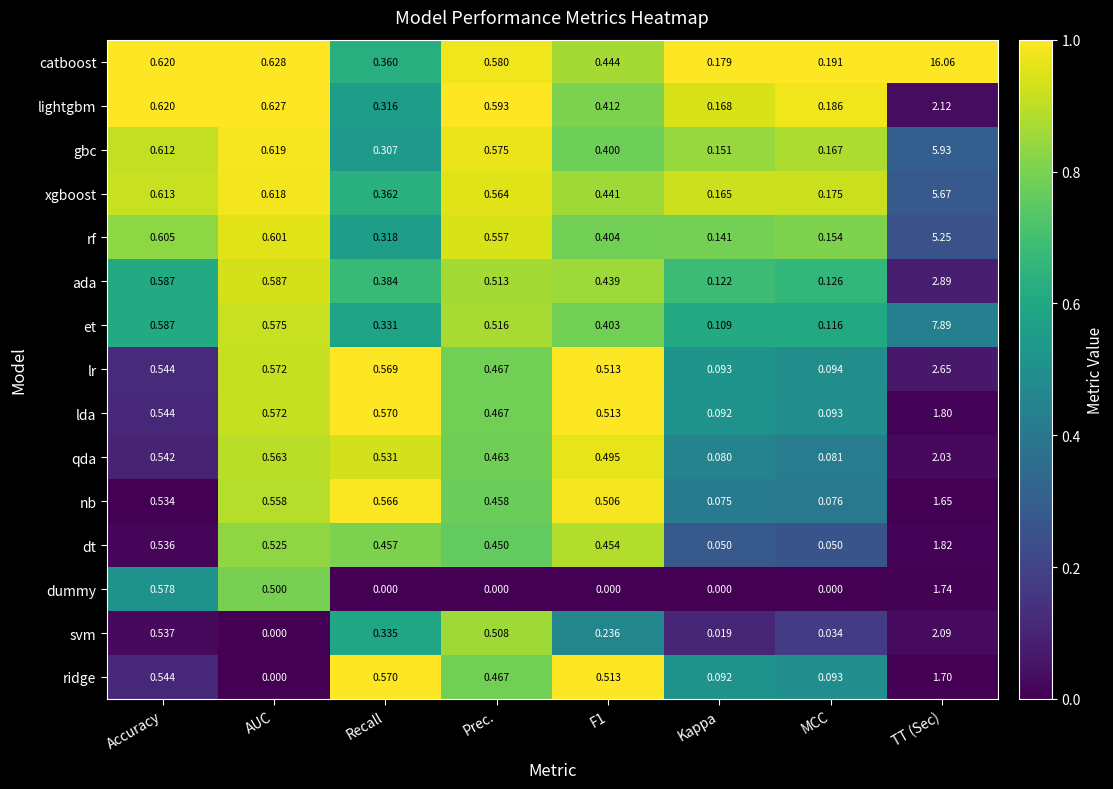

Which series changed the most between AUC and Prec.?

svm